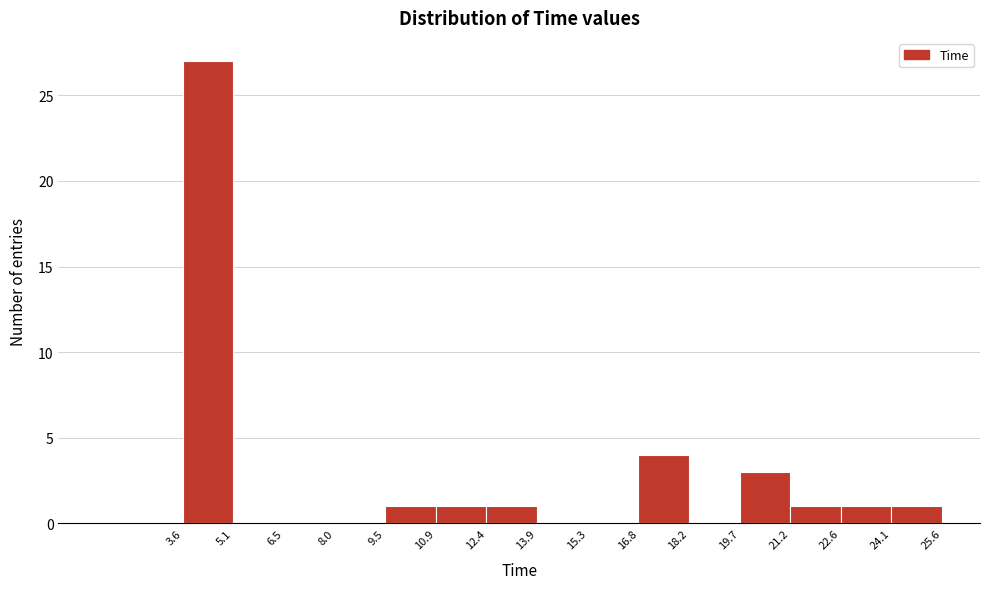

Reading left to right, transcribe this chart: for each bar, give the range it covers on the x-axis and its height. The values are not printed on the chart, so give them approximately, as read against the axis.

3.6 to 5.1: 27
5.1 to 6.5: 0
6.5 to 8.0: 0
8.0 to 9.5: 0
9.5 to 10.9: 1
10.9 to 12.4: 1
12.4 to 13.9: 1
13.9 to 15.3: 0
15.3 to 16.8: 0
16.8 to 18.2: 4
18.2 to 19.7: 0
19.7 to 21.2: 3
21.2 to 22.6: 1
22.6 to 24.1: 1
24.1 to 25.6: 1